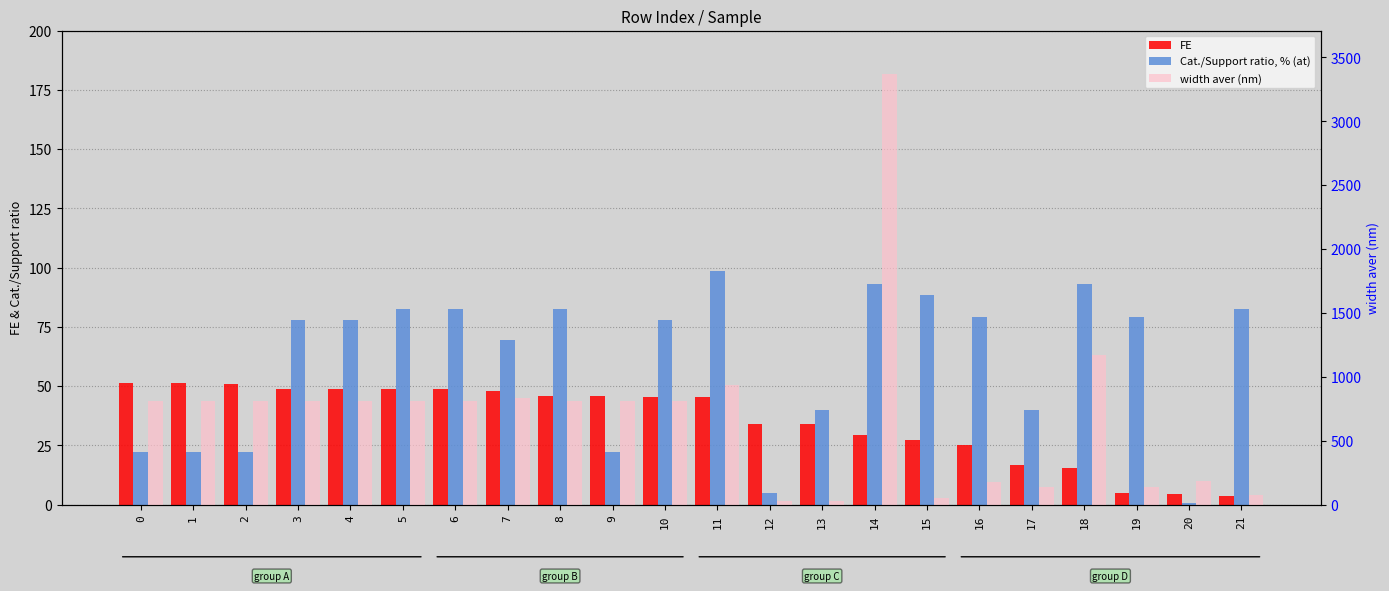

What is the difference between the highest and lowest values at 16?

153.0